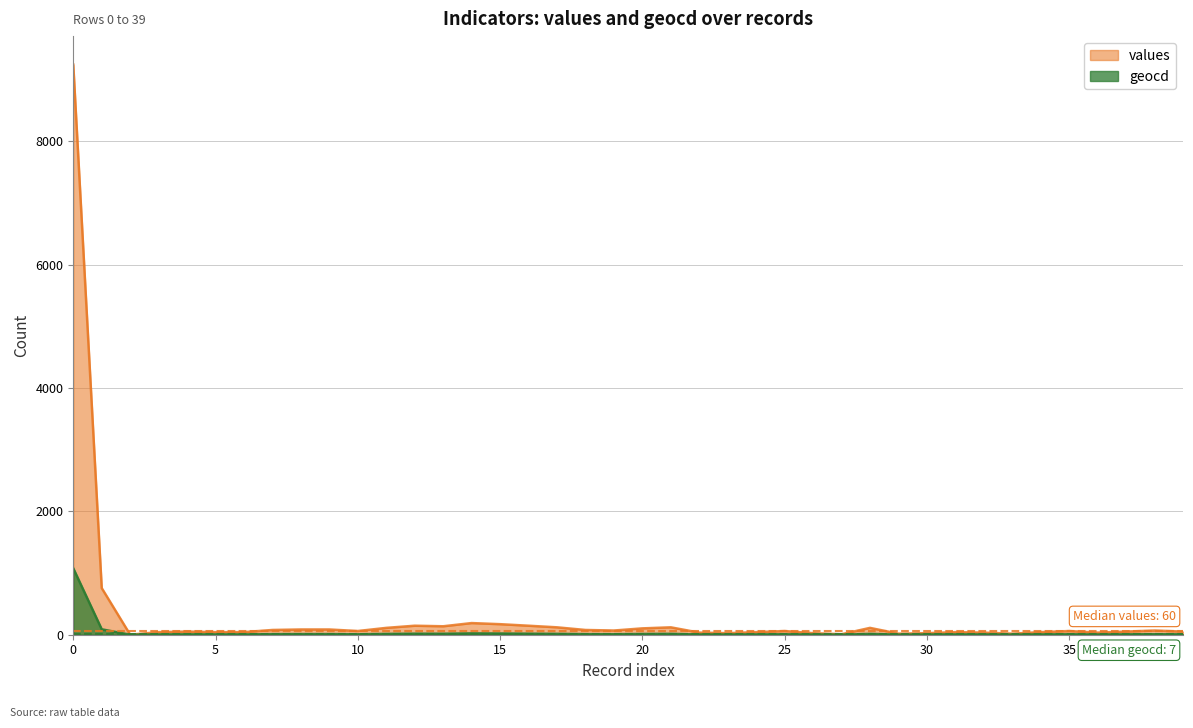

How many data points does each series have?

40